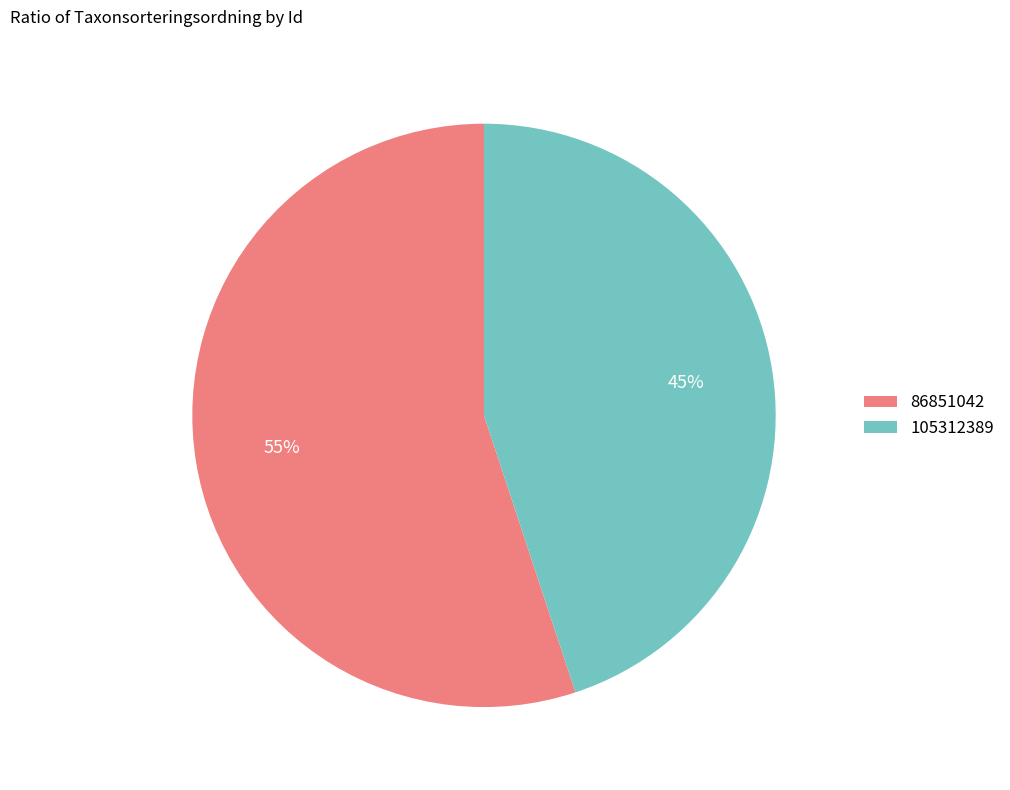

Approximately how many times larger is the value at 86851042 compared to 105312389?

1.2